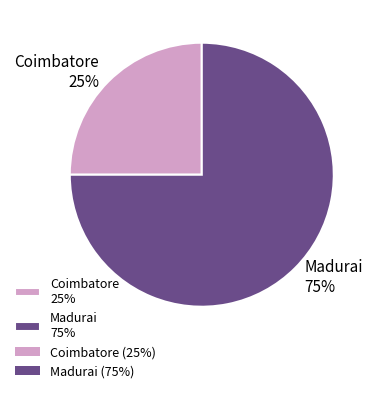

To the nearest percent, what is the combined percentage of Coimbatore and Madurai?

100%